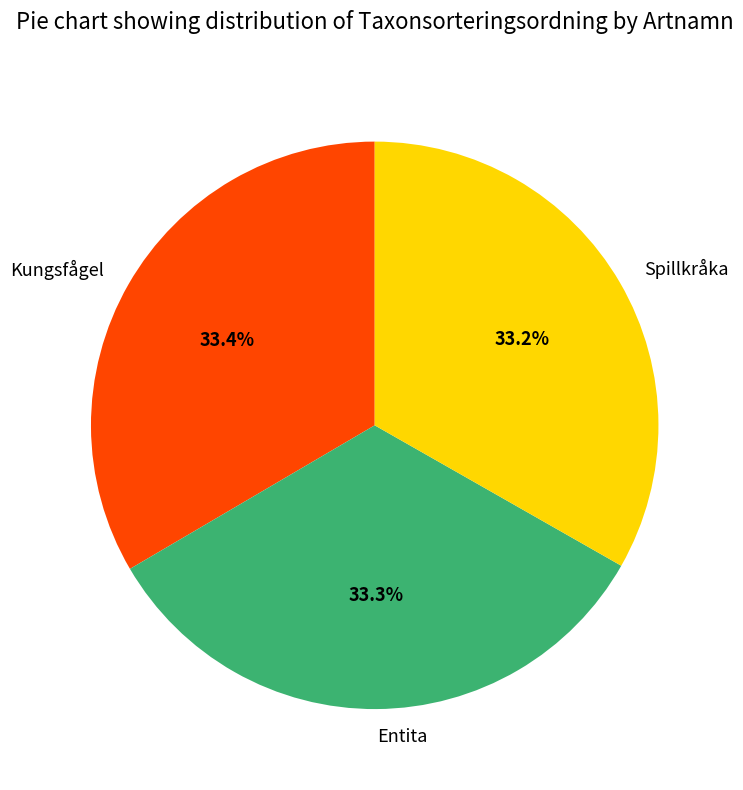

How many segments does this pie chart have?

3